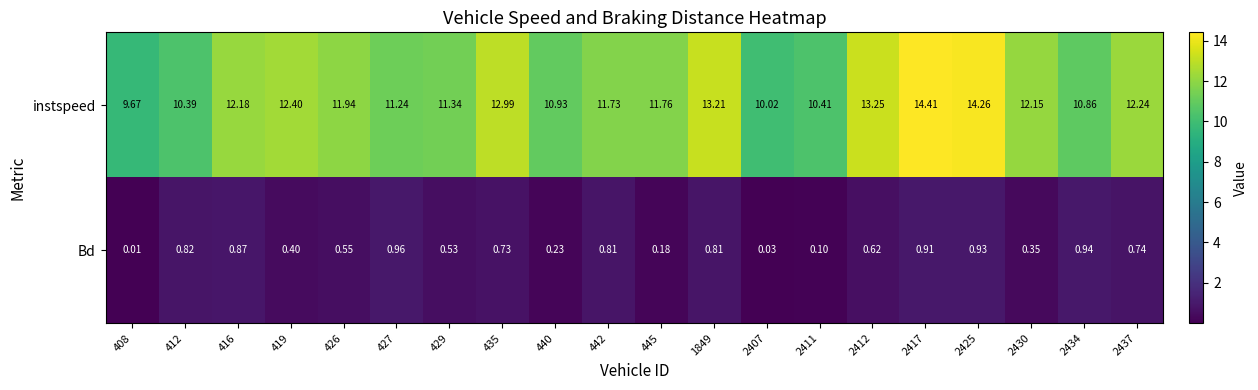

What is the spread (max minus min) of values at 429?

10.8